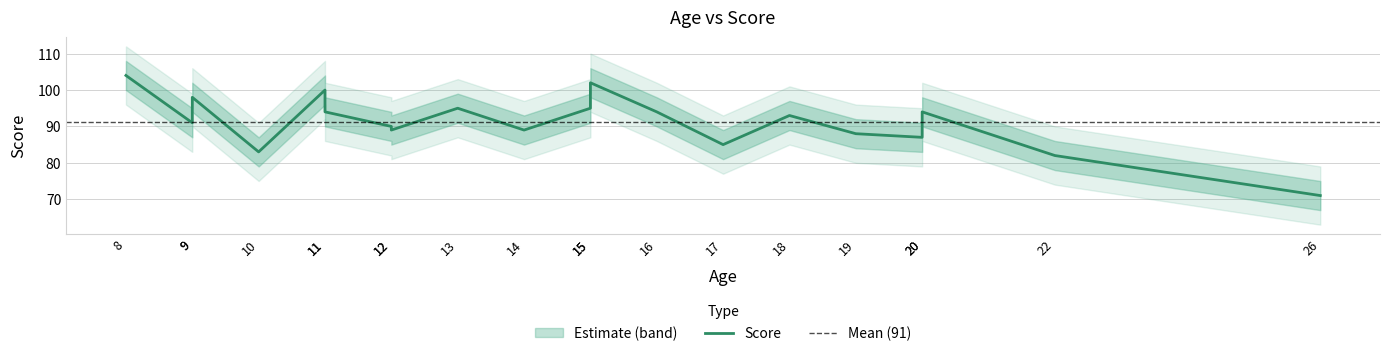

What is the difference between the maximum and minimum values?

33